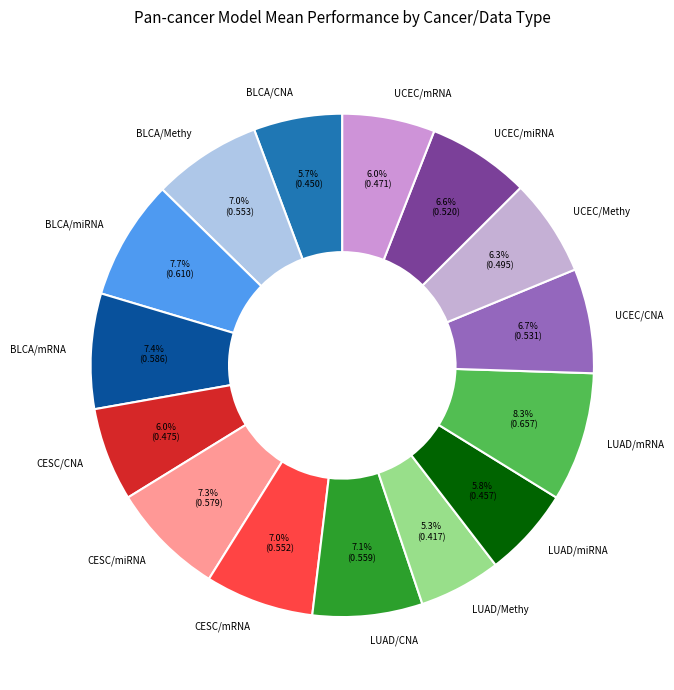

To the nearest percent, what is the difference between the largest and smallest slice percentages?

3%